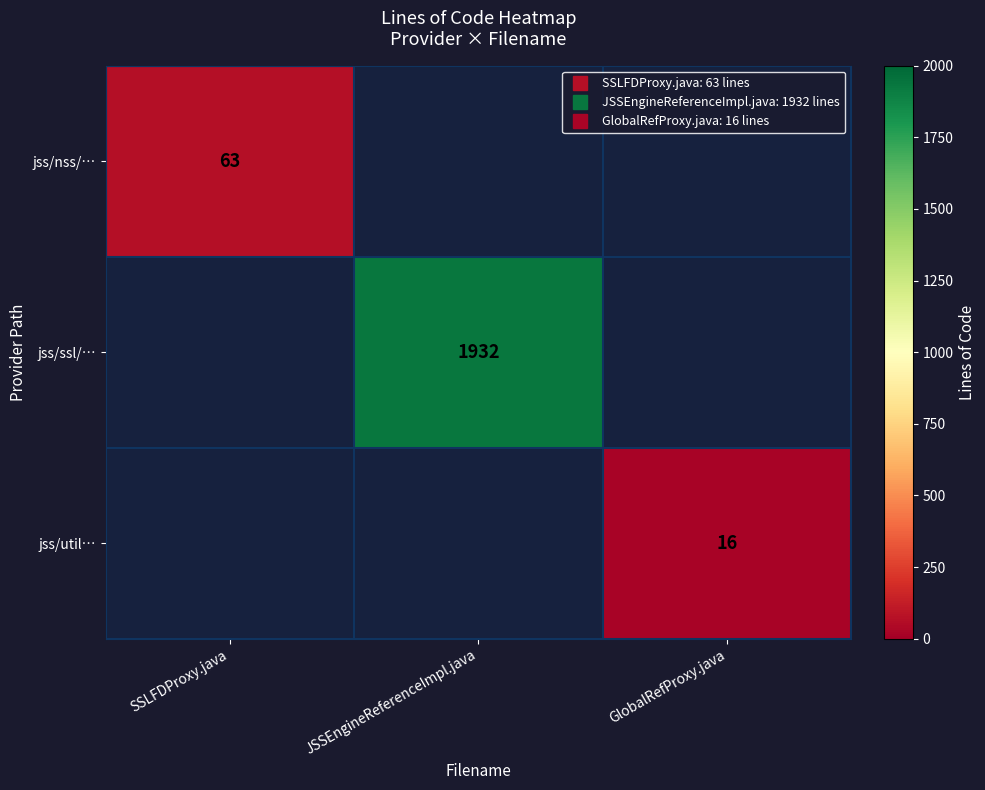

Which series has the widest spread of values?

jss/nss/…